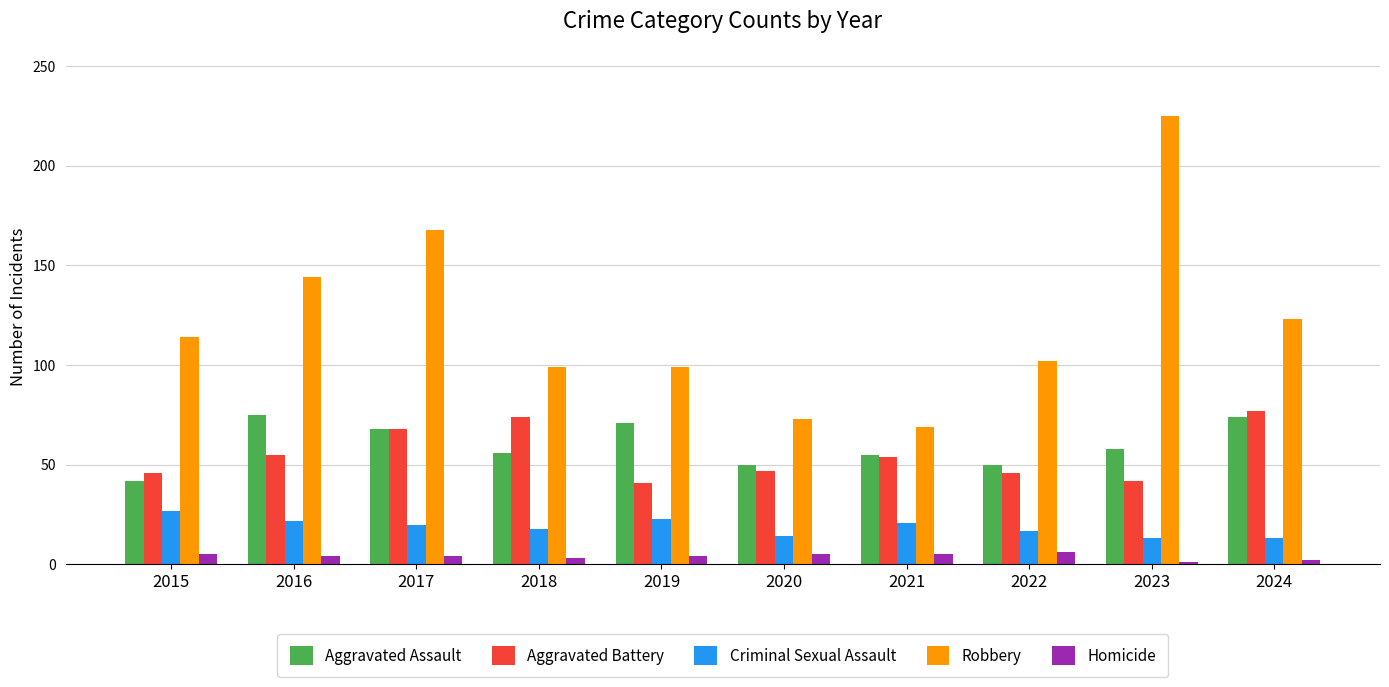

Is the value of Robbery at 2020 greater than the value of Aggravated Battery at 2023?

Yes